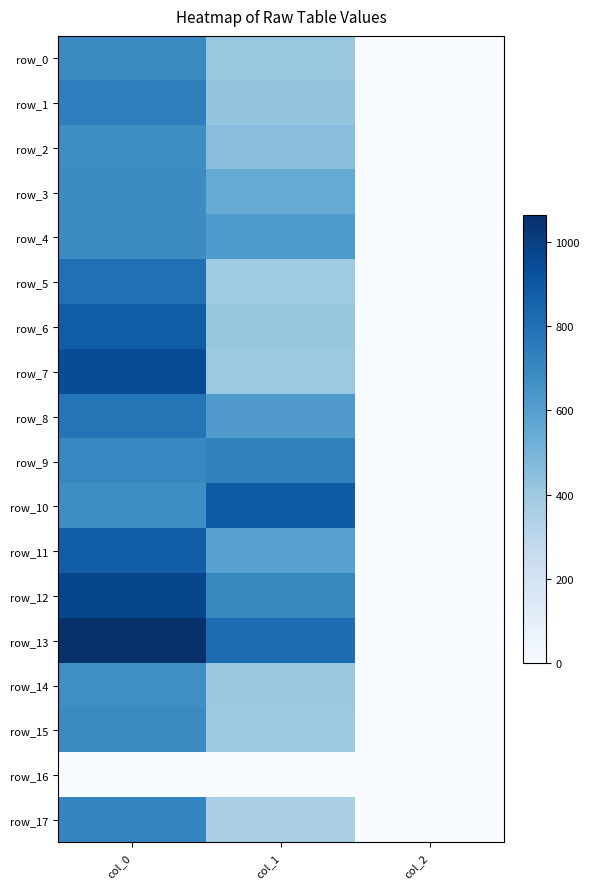

Is the value of row_3 at col_0 greater than the value of row_6 at col_1?

Yes